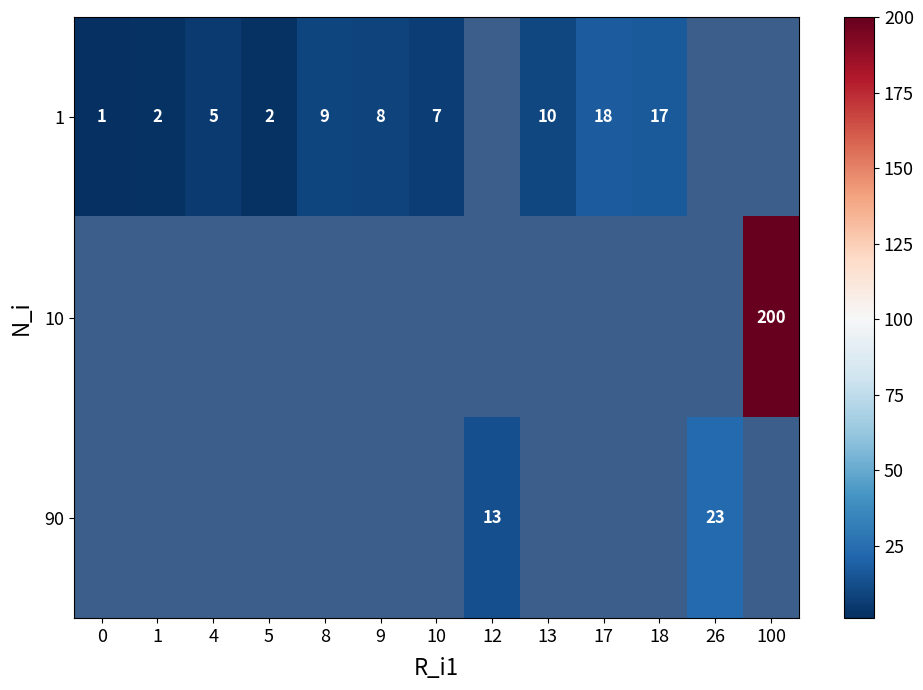

What is the minimum value shown in the chart?

1.0